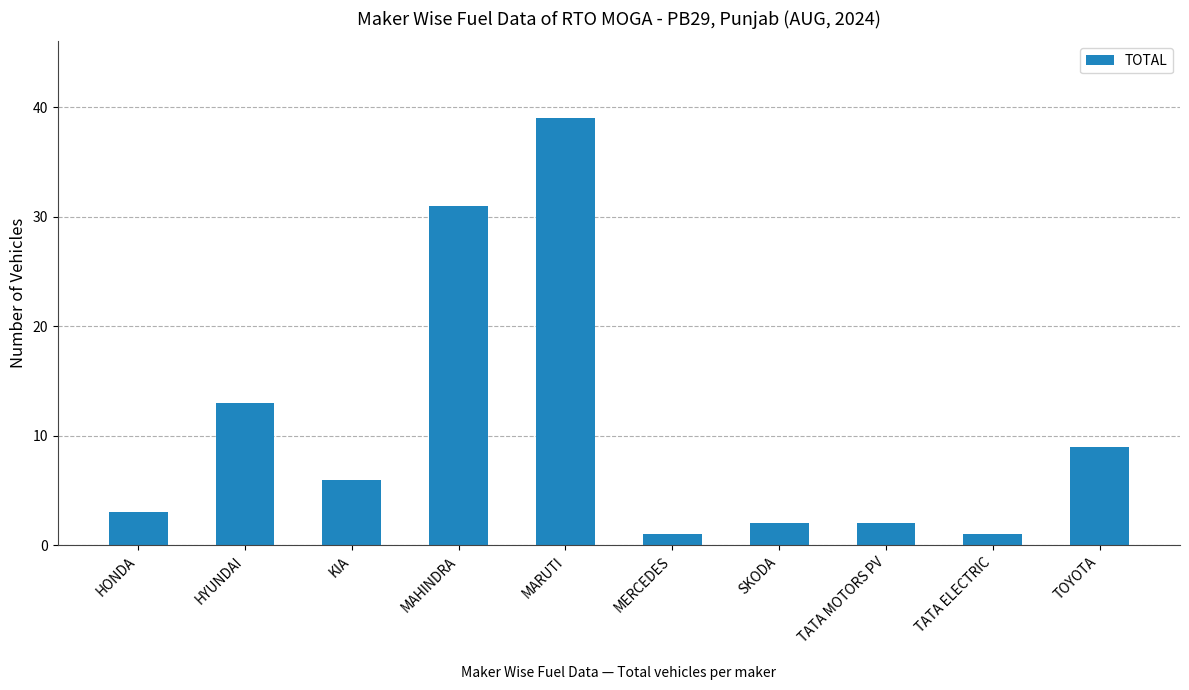

What is the approximate value at MARUTI, to the nearest 5?

40